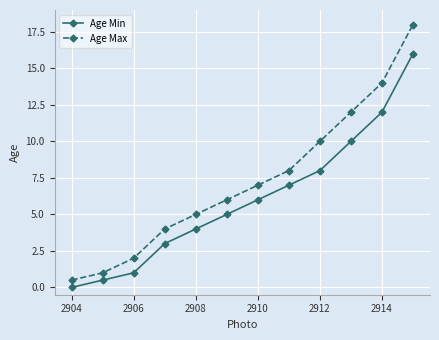

Does the chart display data point markers on the line(s)?

Yes